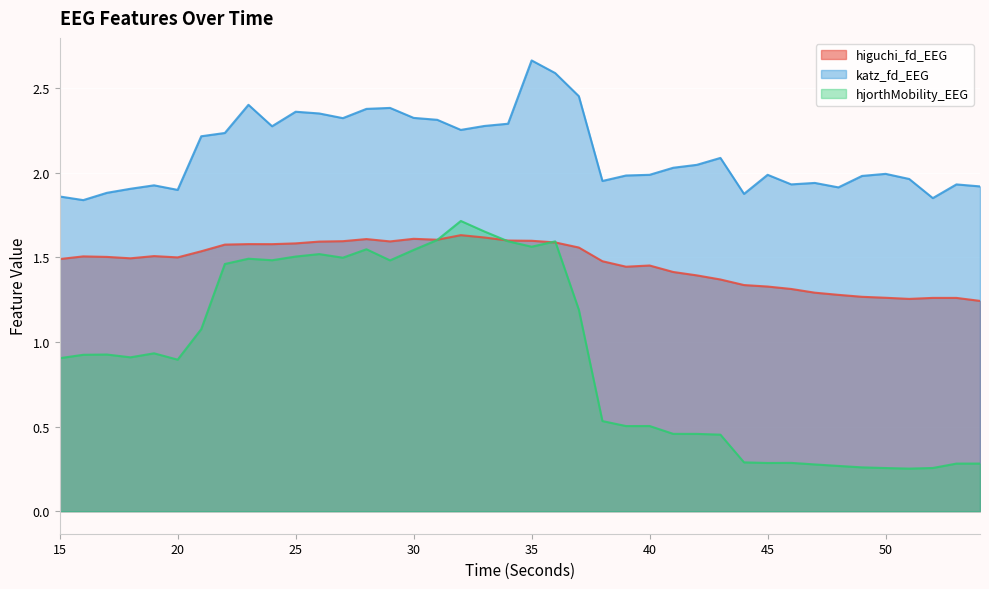

Rank the categories by higuchi_fd_EEG value from highest to lowest.

32, 33, 30, 28, 31, 34, 35, 27, 29, 26, 36, 25, 23, 24, 22, 37, 21, 19, 16, 17, 20, 18, 15, 38, 40, 39, 41, 42, 43, 44, 45, 46, 47, 48, 49, 50, 52, 53, 51, 54